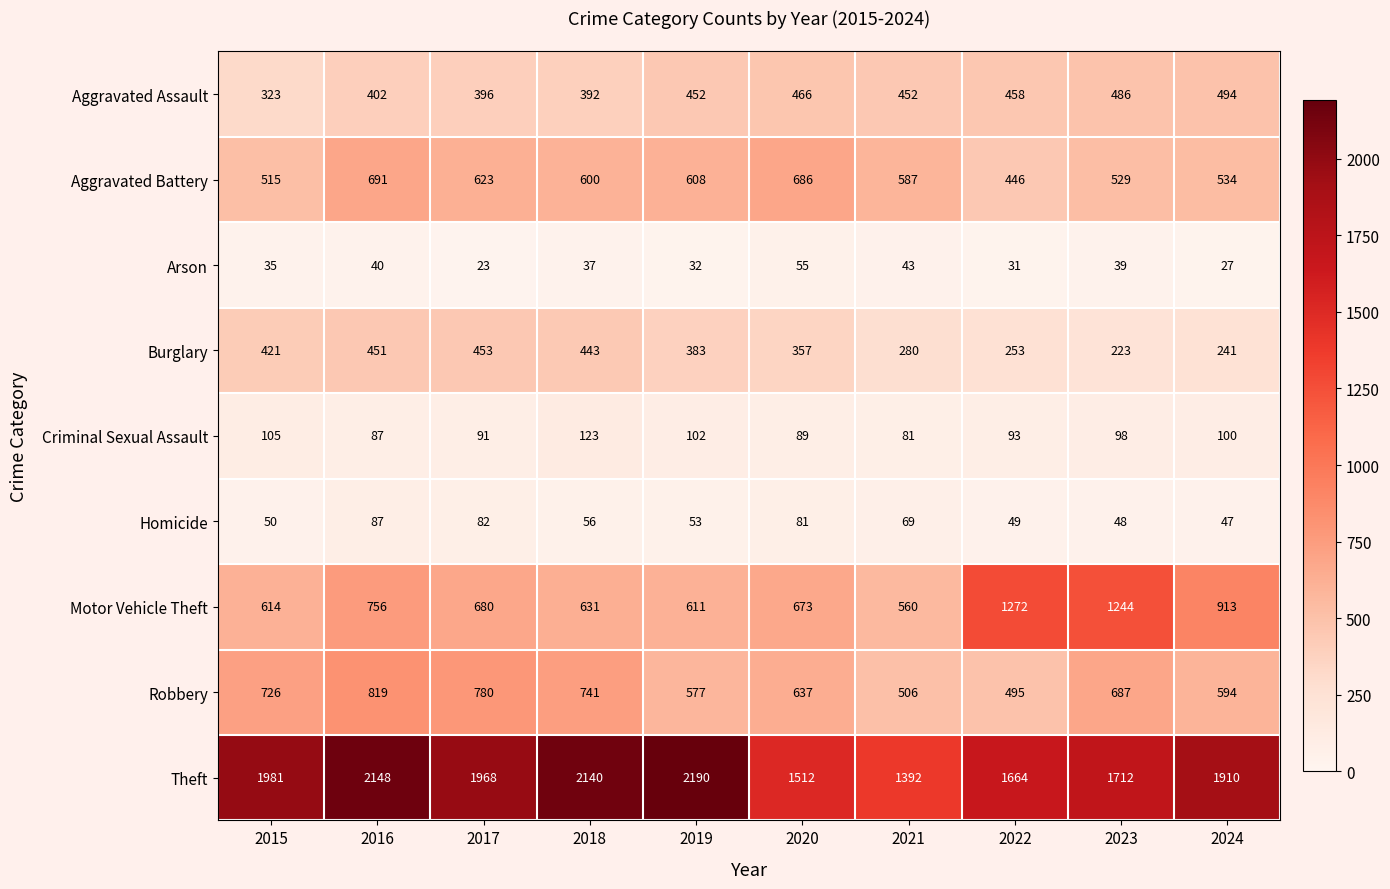

What is the maximum value for Robbery?

819